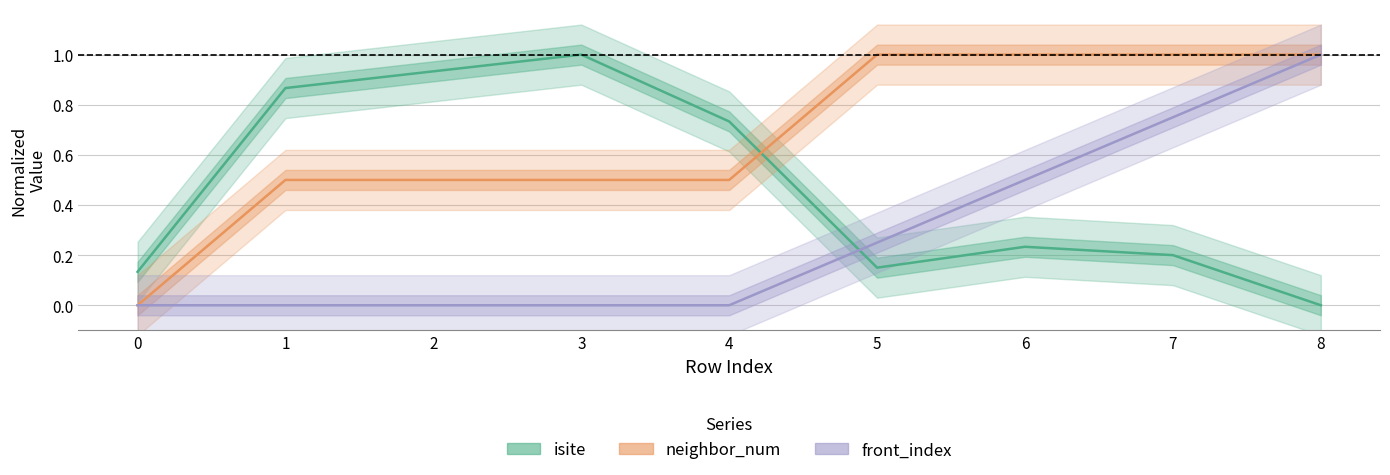

Rank the series by their maximum value, from highest to lowest.

isite, neighbor_num, front_index